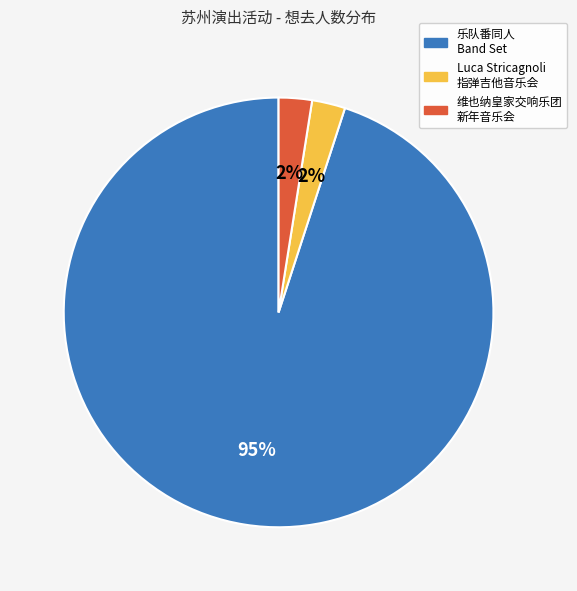

To the nearest percent, what is the average slice percentage?

33%